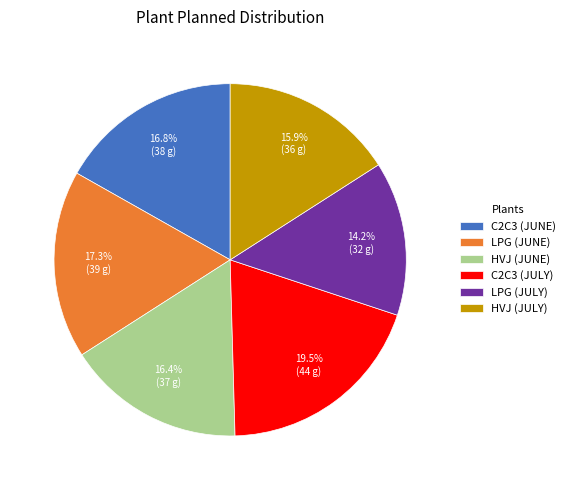

What is the largest slice in the pie chart?

C2C3 (JULY)